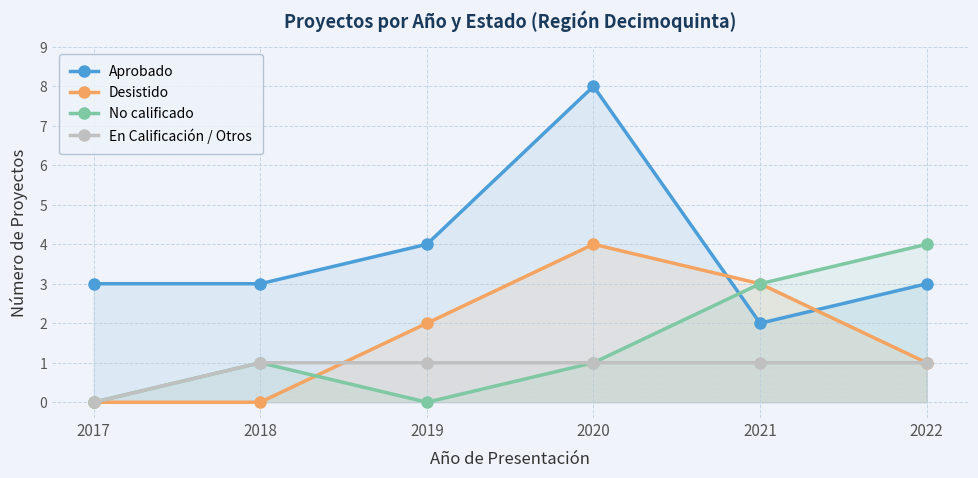

At which category does the chart reach its minimum across all series?

2017